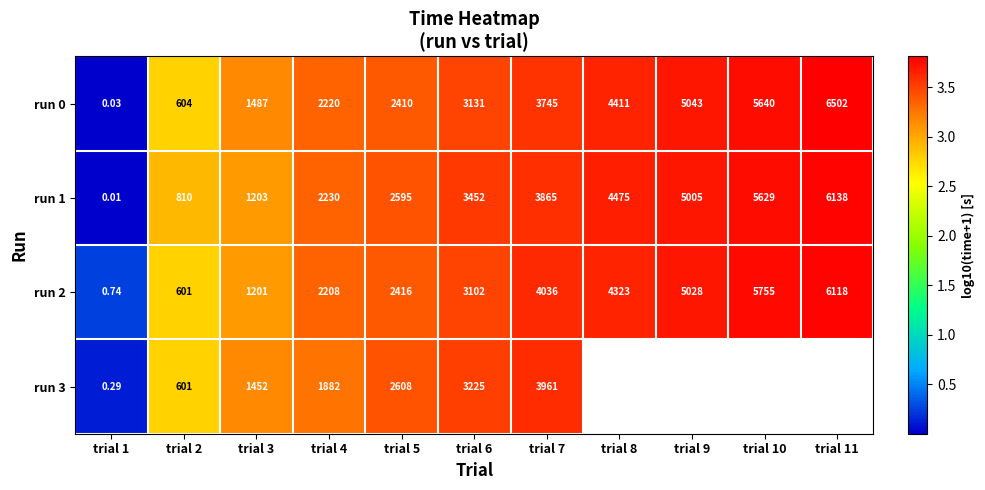

Between trial 5 and trial 7, which series saw the biggest shift?

run 2